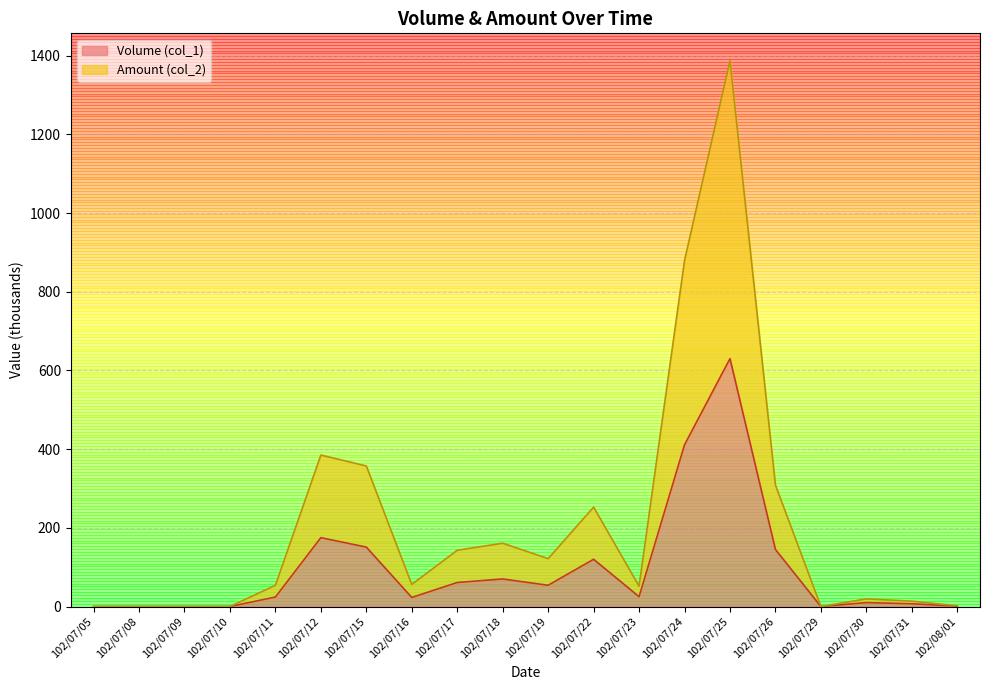

What is the average value of the Amount (col_2) series?

209.6